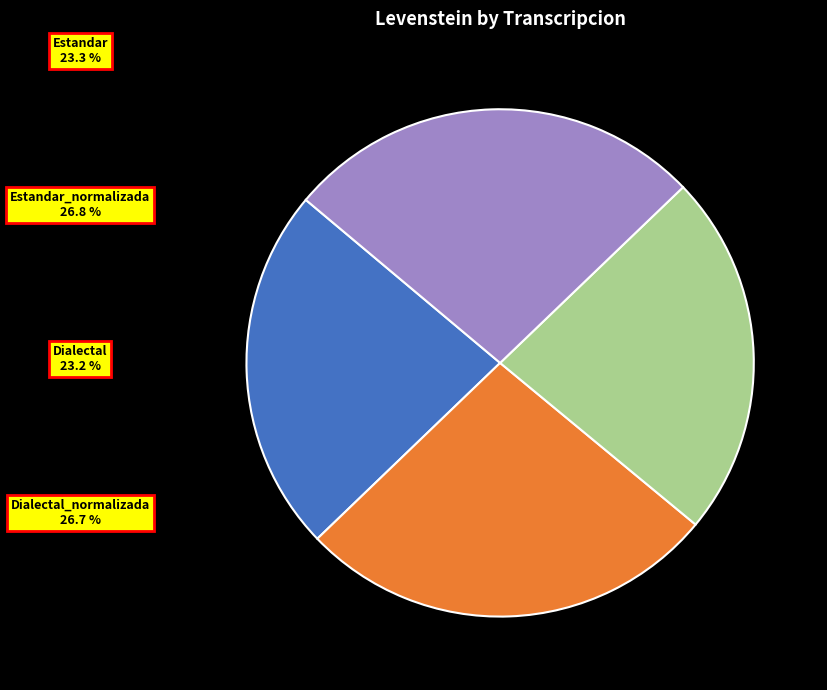

Is there any slice that represents more than half of the pie?

No